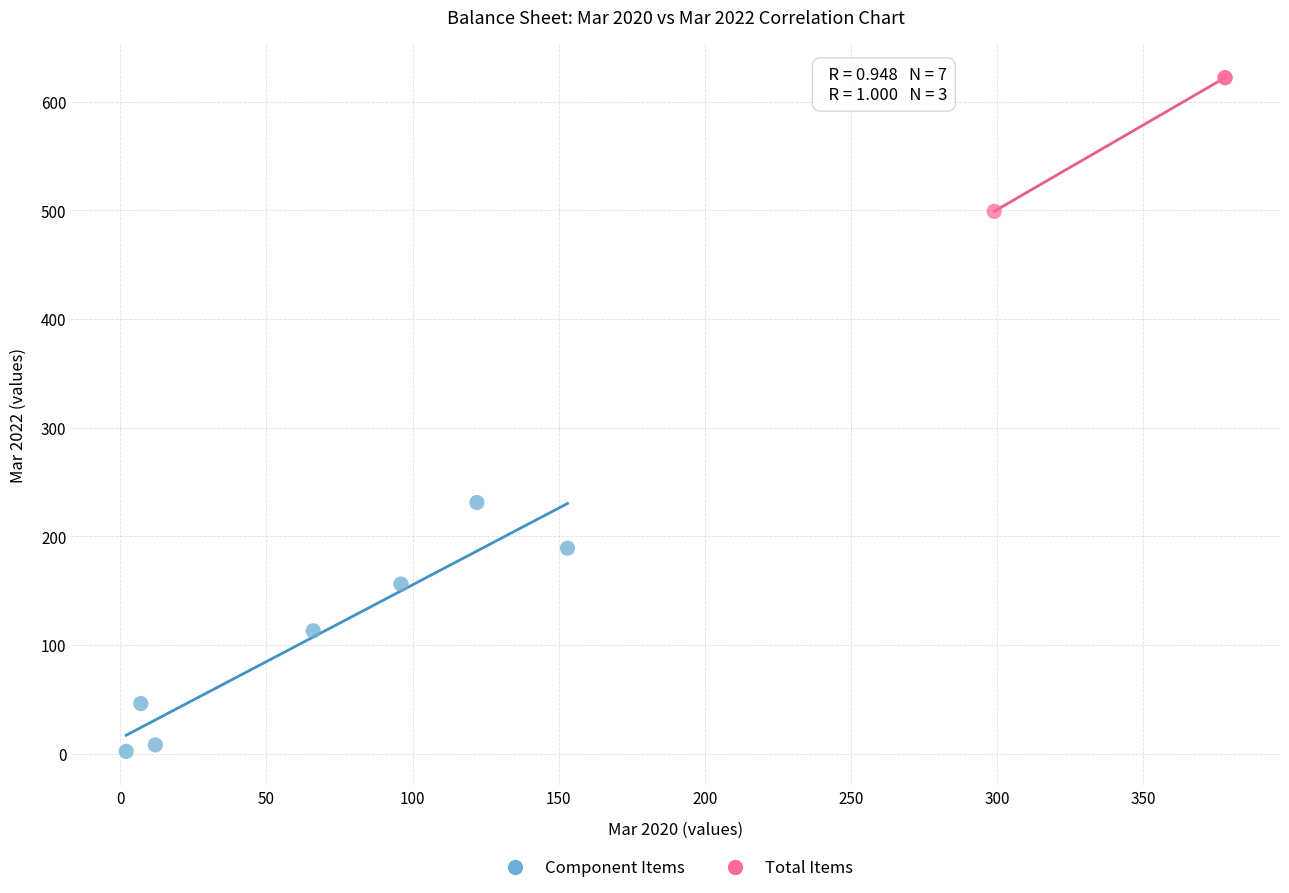

Which series reaches the minimum Y coordinate?

Component Items